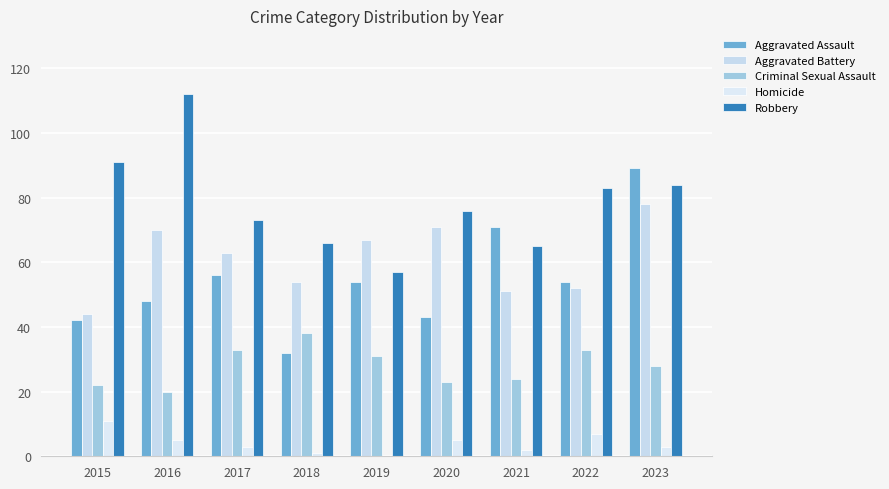

Is it true that Homicide equals 7 at 2022?

True